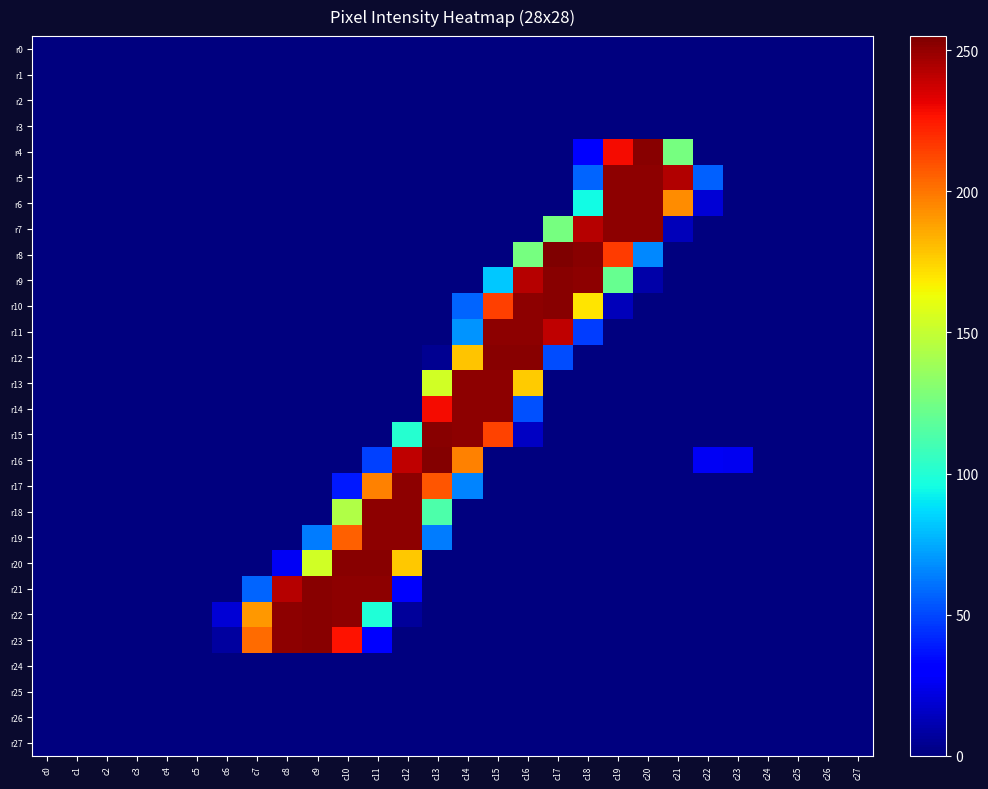

Which series changed the most between c18 and c20?

r9